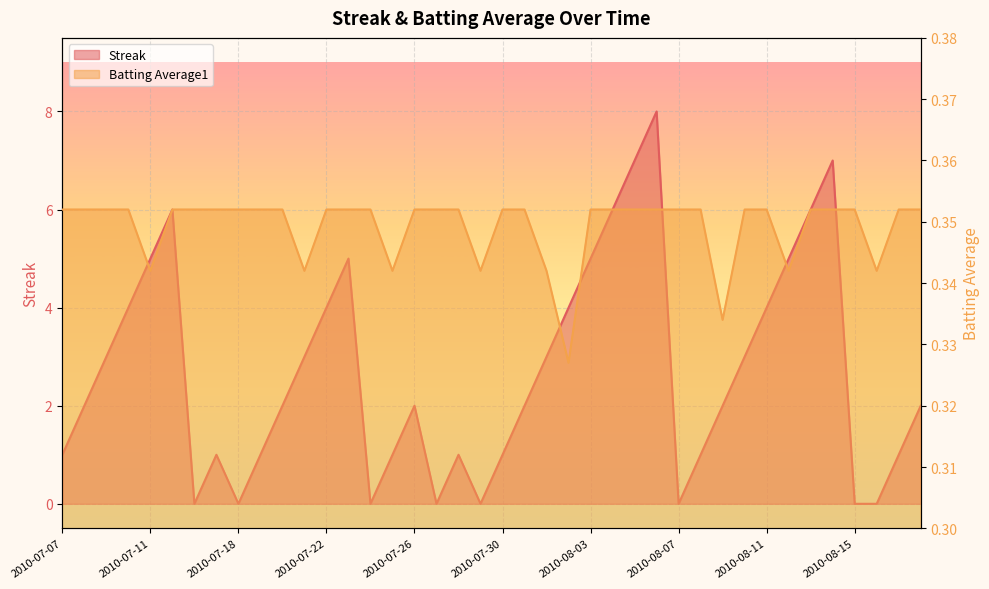

Where does the Streak series first go above 2?

2010-07-09